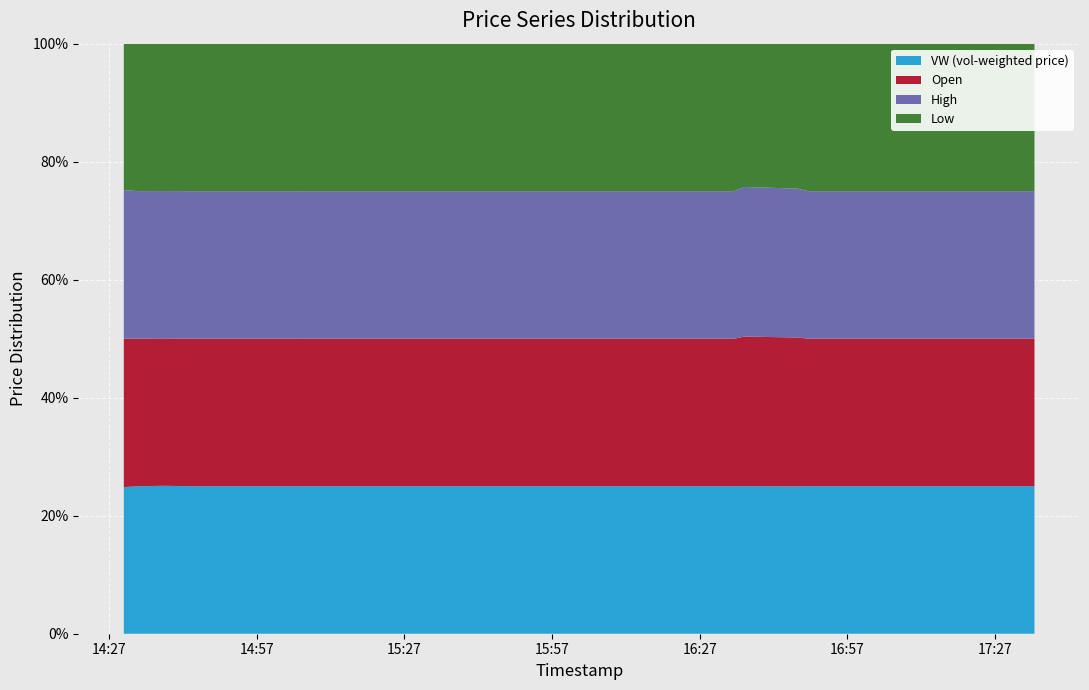

Reading left to right, list all the values displayed in this chart.

vw: 2023-12-04 14:30=1.2	2023-12-04 14:33=1.2	2023-12-04 14:38=1.2	2023-12-04 14:45=1.2	2023-12-04 14:50=1.2	2023-12-04 14:53=1.2	2023-12-04 15:03=1.2	2023-12-04 15:06=1.2	2023-12-04 15:07=1.2	2023-12-04 15:17=1.2	2023-12-04 15:58=1.2	2023-12-04 16:28=1.2	2023-12-04 16:34=1.2	2023-12-04 16:36=1.2	2023-12-04 16:47=1.1	2023-12-04 16:49=1.1	2023-12-04 16:55=1.1	2023-12-04 17:07=1.1	2023-12-04 17:08=1.2	2023-12-04 17:35=1.1
o: 2023-12-04 14:30=1.2	2023-12-04 14:33=1.2	2023-12-04 14:38=1.2	2023-12-04 14:45=1.2	2023-12-04 14:50=1.2	2023-12-04 14:53=1.2	2023-12-04 15:03=1.2	2023-12-04 15:06=1.2	2023-12-04 15:07=1.2	2023-12-04 15:17=1.2	2023-12-04 15:58=1.2	2023-12-04 16:28=1.2	2023-12-04 16:34=1.2	2023-12-04 16:36=1.2	2023-12-04 16:47=1.1	2023-12-04 16:49=1.1	2023-12-04 16:55=1.1	2023-12-04 17:07=1.1	2023-12-04 17:08=1.2	2023-12-04 17:35=1.1
h: 2023-12-04 14:30=1.2	2023-12-04 14:33=1.2	2023-12-04 14:38=1.2	2023-12-04 14:45=1.2	2023-12-04 14:50=1.2	2023-12-04 14:53=1.2	2023-12-04 15:03=1.2	2023-12-04 15:06=1.2	2023-12-04 15:07=1.2	2023-12-04 15:17=1.2	2023-12-04 15:58=1.2	2023-12-04 16:28=1.2	2023-12-04 16:34=1.2	2023-12-04 16:36=1.2	2023-12-04 16:47=1.1	2023-12-04 16:49=1.1	2023-12-04 16:55=1.1	2023-12-04 17:07=1.1	2023-12-04 17:08=1.2	2023-12-04 17:35=1.1
l: 2023-12-04 14:30=1.2	2023-12-04 14:33=1.2	2023-12-04 14:38=1.2	2023-12-04 14:45=1.2	2023-12-04 14:50=1.2	2023-12-04 14:53=1.2	2023-12-04 15:03=1.2	2023-12-04 15:06=1.2	2023-12-04 15:07=1.2	2023-12-04 15:17=1.2	2023-12-04 15:58=1.2	2023-12-04 16:28=1.2	2023-12-04 16:34=1.2	2023-12-04 16:36=1.1	2023-12-04 16:47=1.1	2023-12-04 16:49=1.1	2023-12-04 16:55=1.1	2023-12-04 17:07=1.1	2023-12-04 17:08=1.2	2023-12-04 17:35=1.1